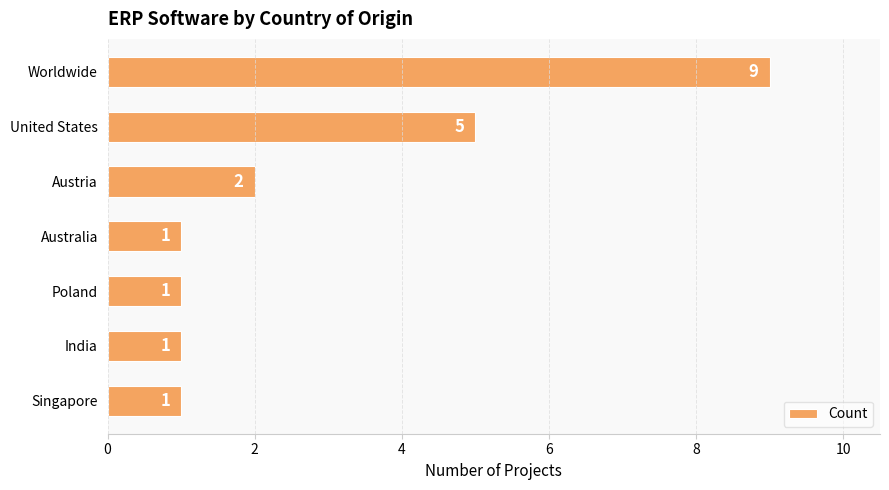

Does the chart contain stacked bars?

No